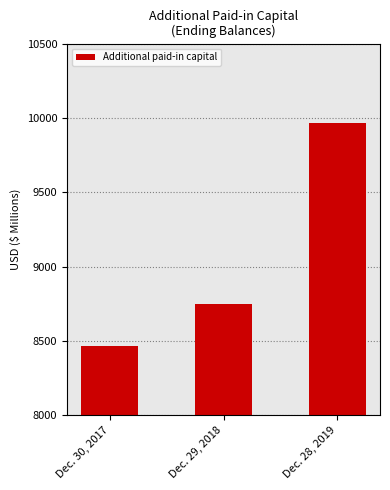

The chart shows a value of 6453 at Dec. 28, 2019. True or false?

False